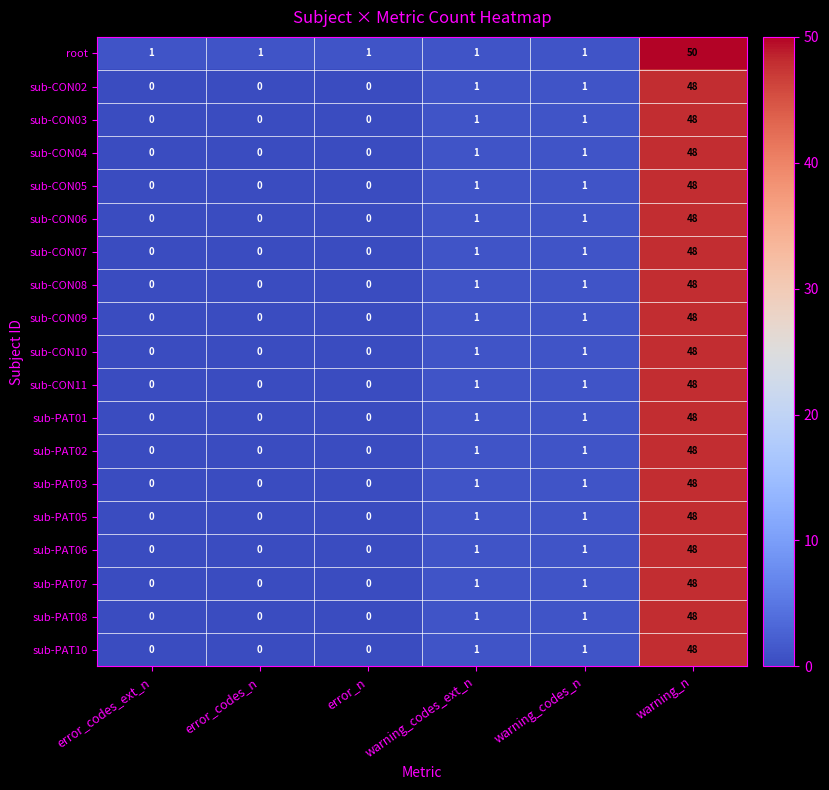

How many values in sub-PAT07 are above zero?

3